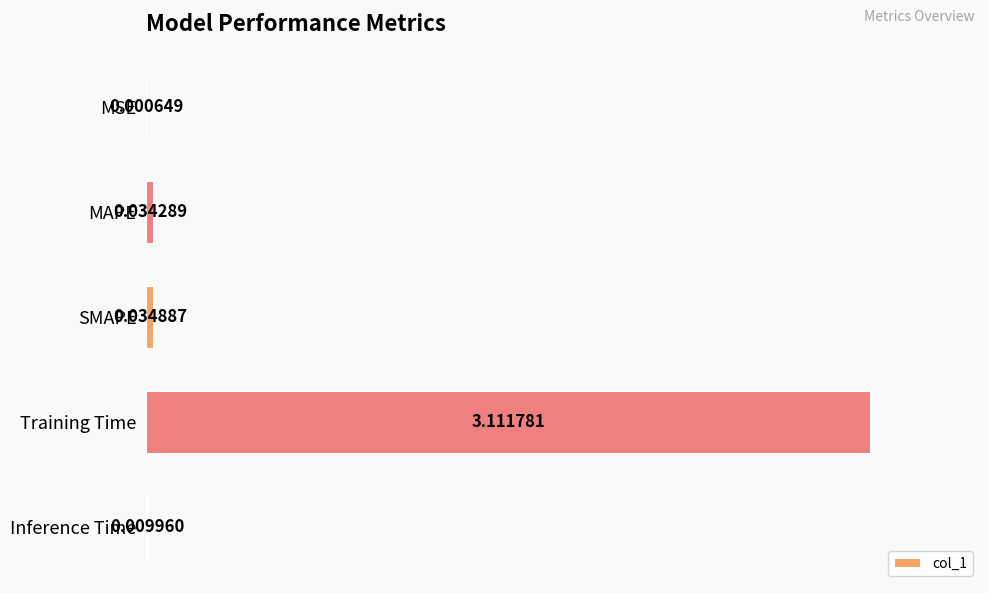

What is the sum of all values?

3.2